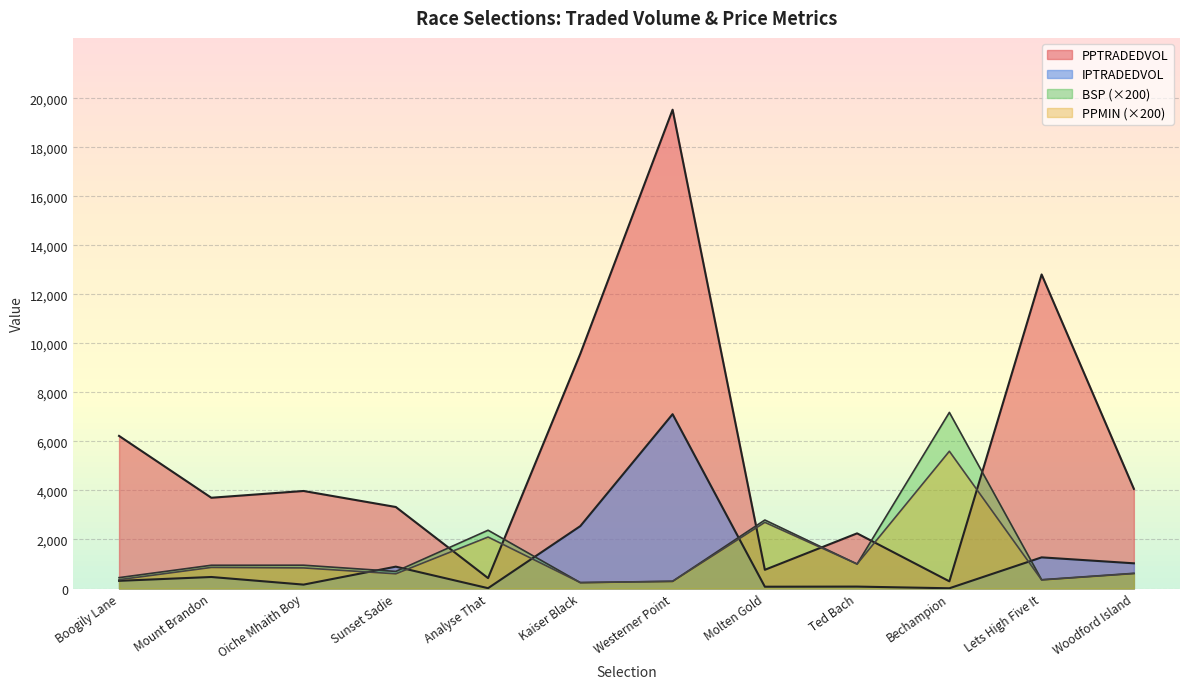

How many values in the IPTRADEDVOL series are below 469?

6